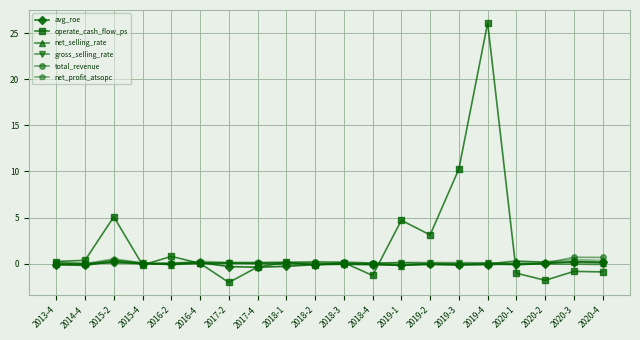

How many categories are shown in the chart?

20